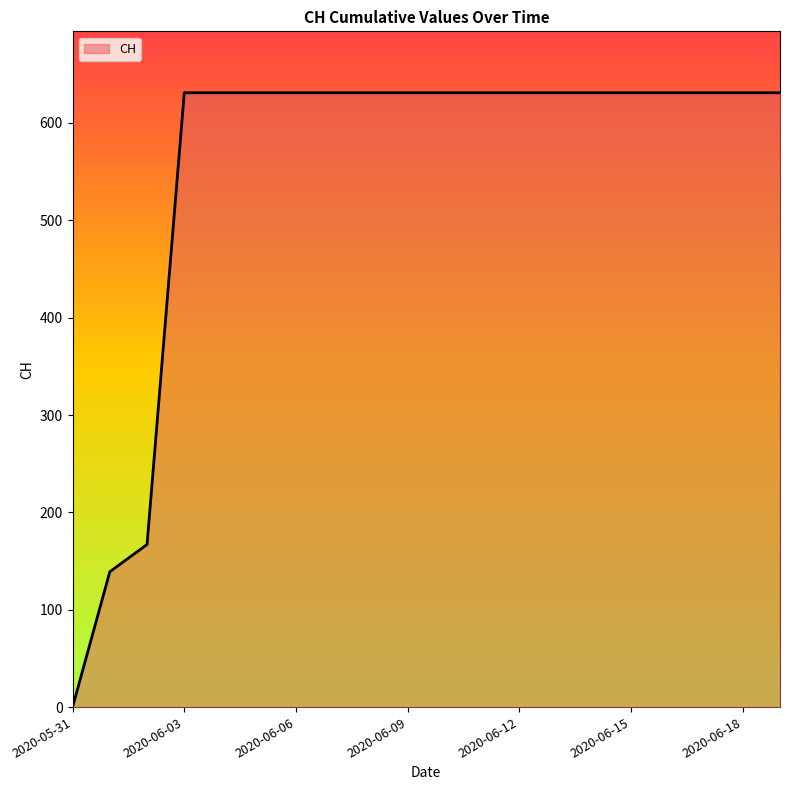

How many lines are shown in the chart?

1